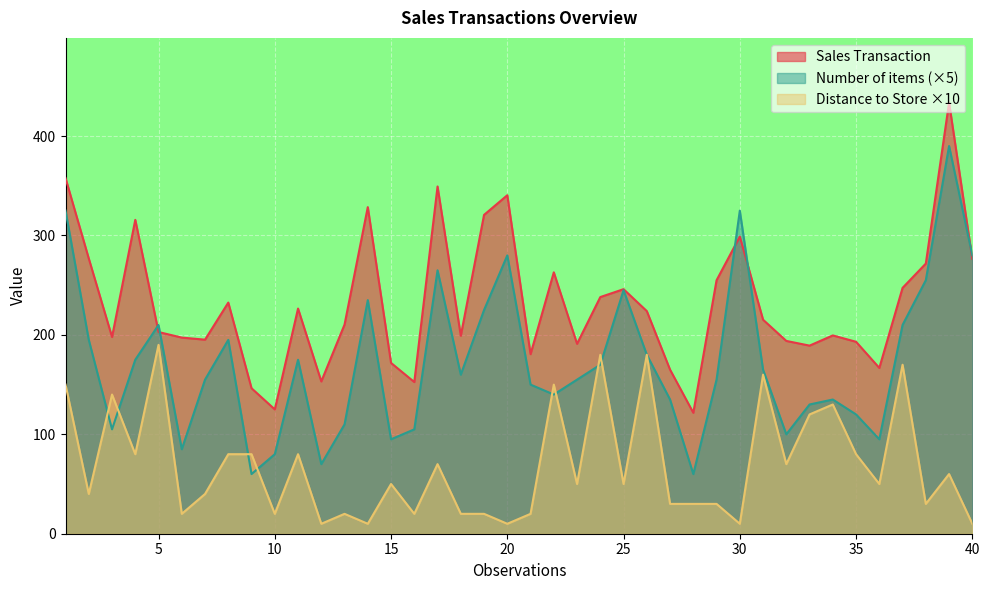

Between 4 and 17, which is larger?

17